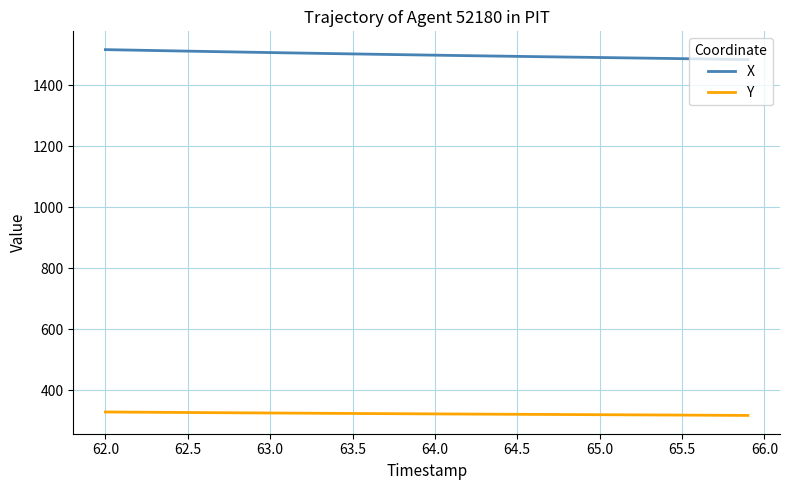

True or false: X and Y intersect in this chart.

False